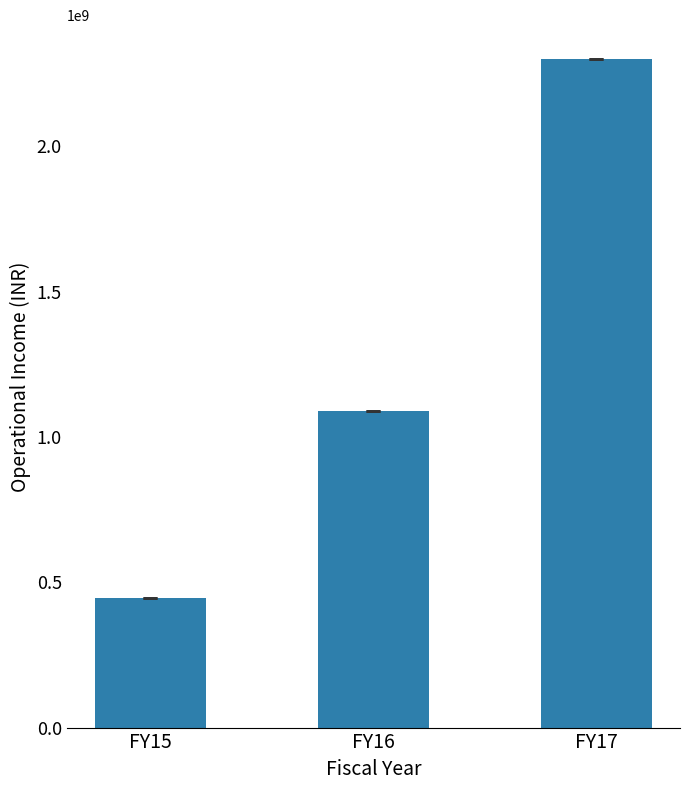

Between FY17 and FY15, which is larger?

FY17